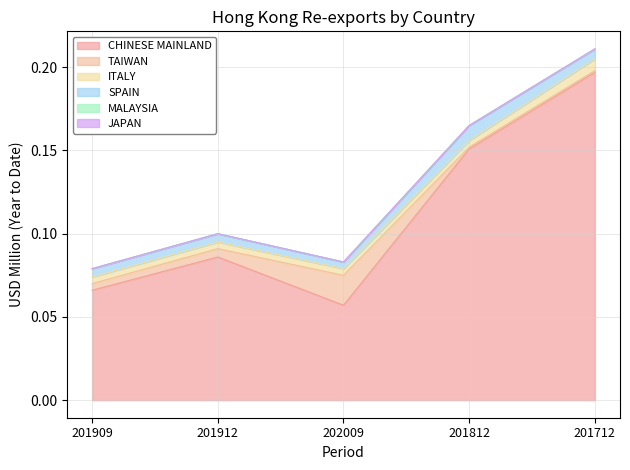

True or false: SPAIN and MALAYSIA intersect in this chart.

False